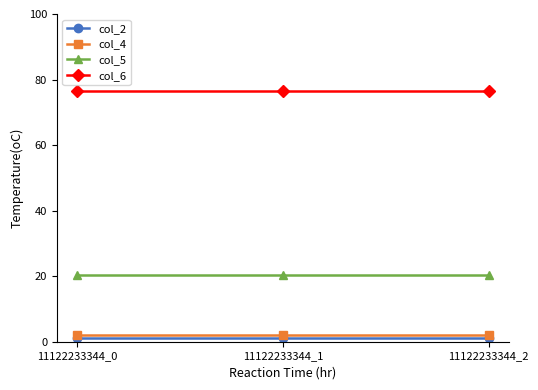

True or false: col_5 has a value of 20.5 at 11122233344_0.

True